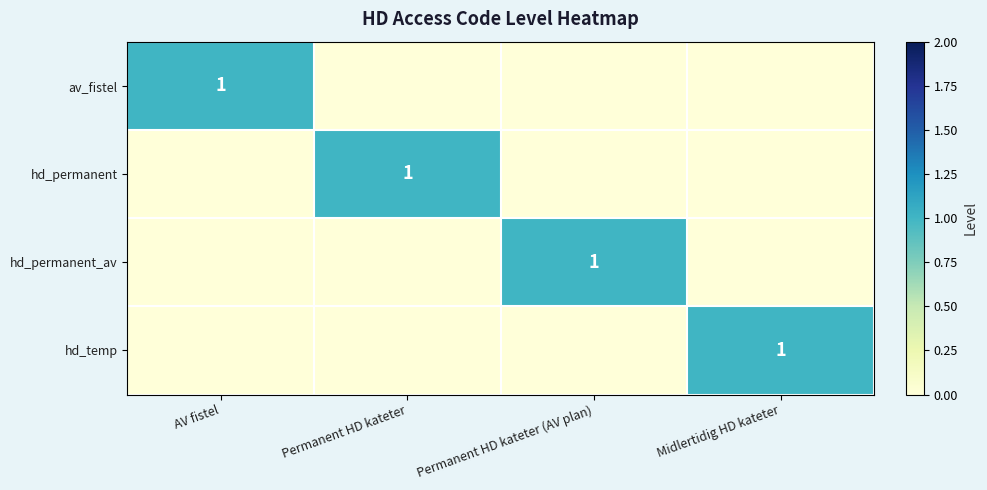

Is it true that hd_permanent_av equals 0 at Permanent HD kateter (AV plan)?

False